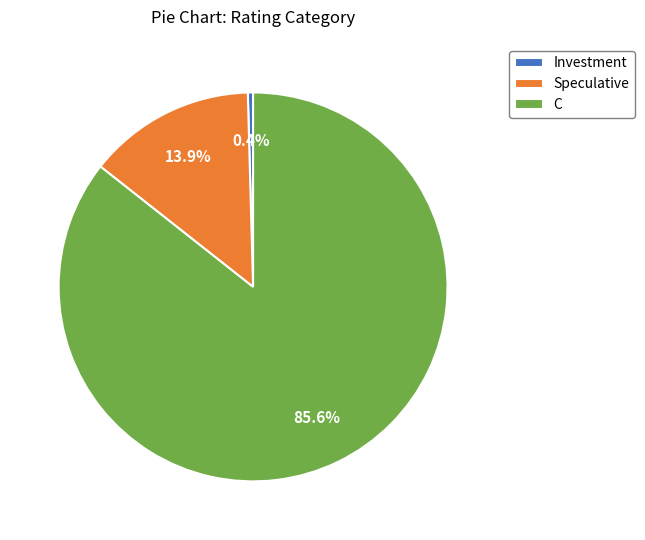

Do Speculative and C together represent more than half of the pie?

Yes